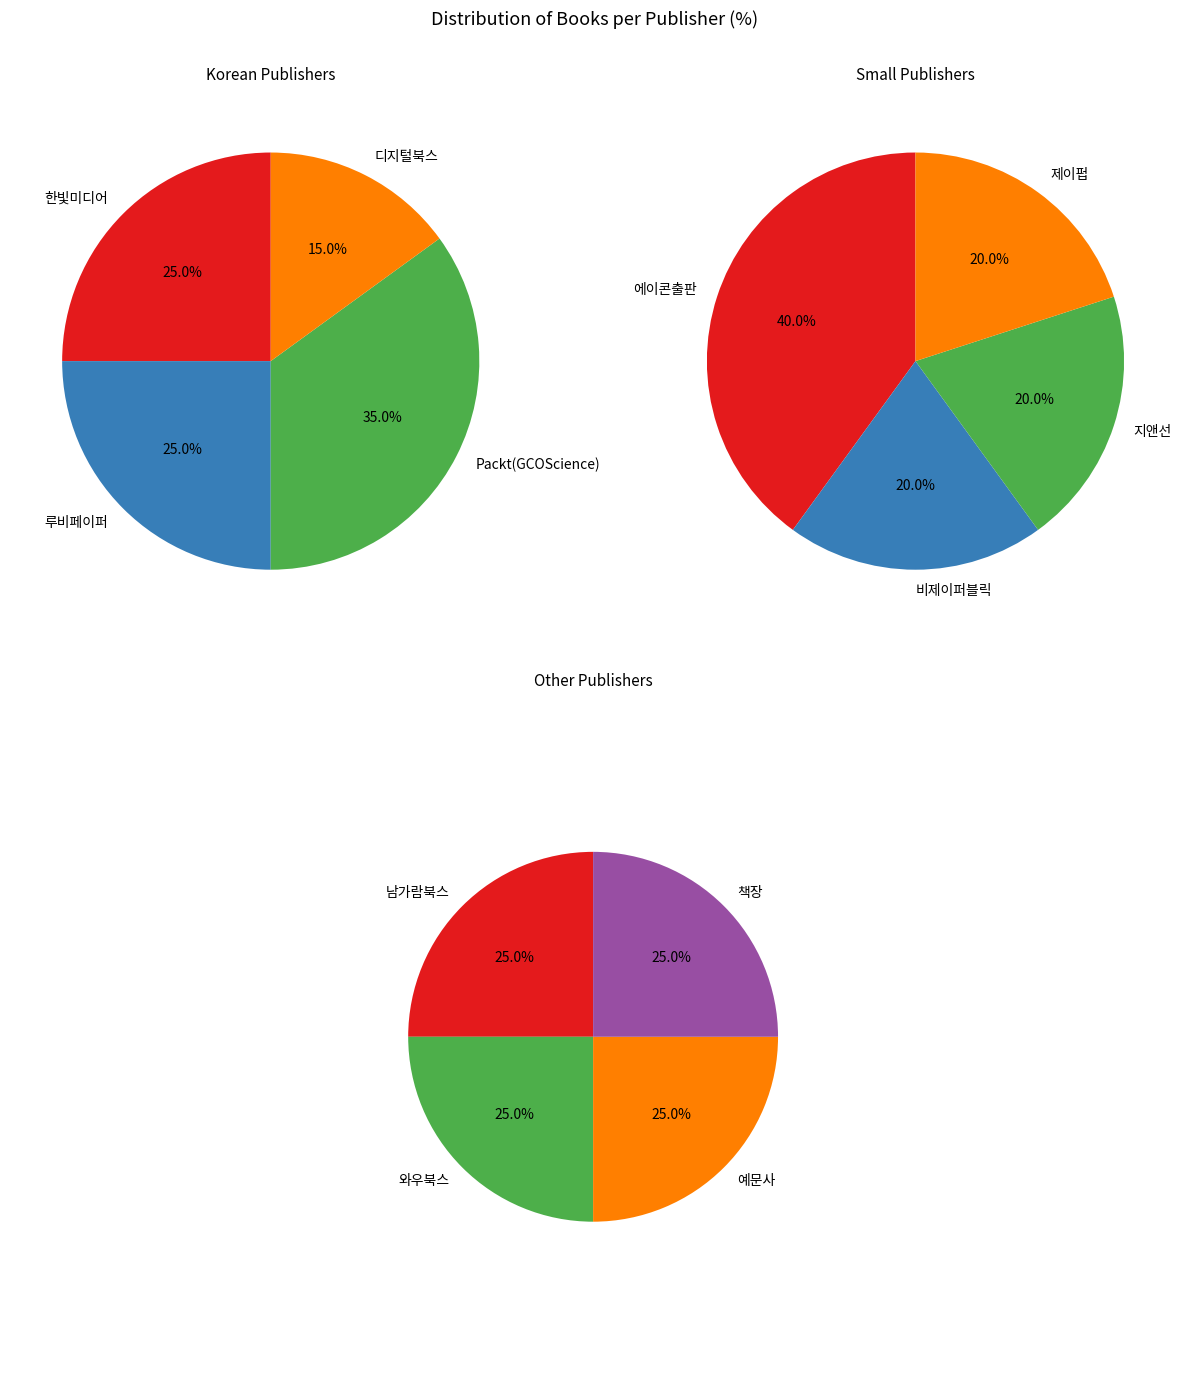

Between 제이펍 and 비제이퍼블릭, which is larger?

제이펍